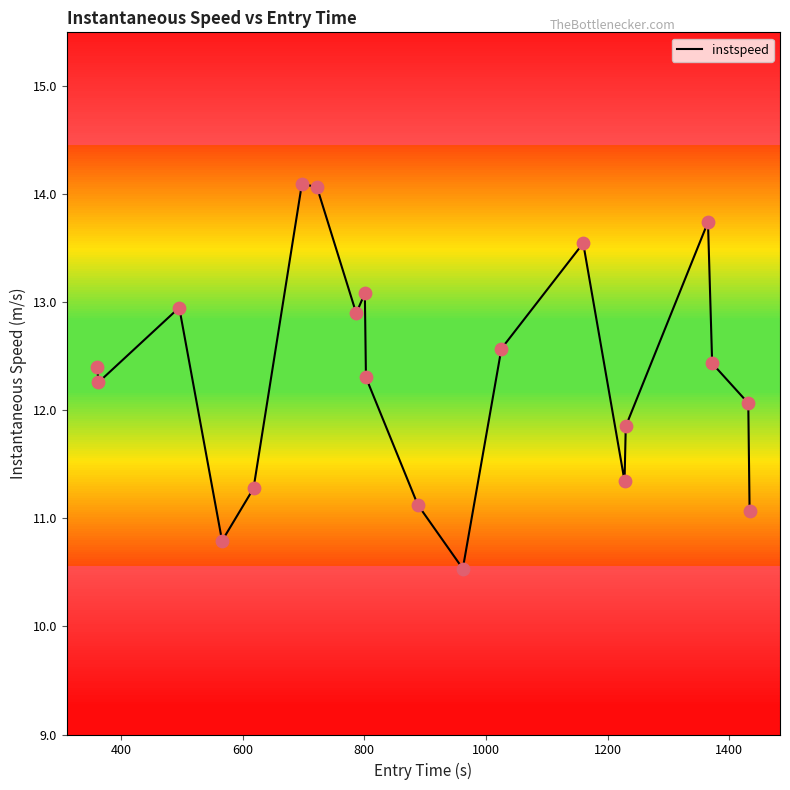

What is the difference between the maximum and minimum values?

3.6